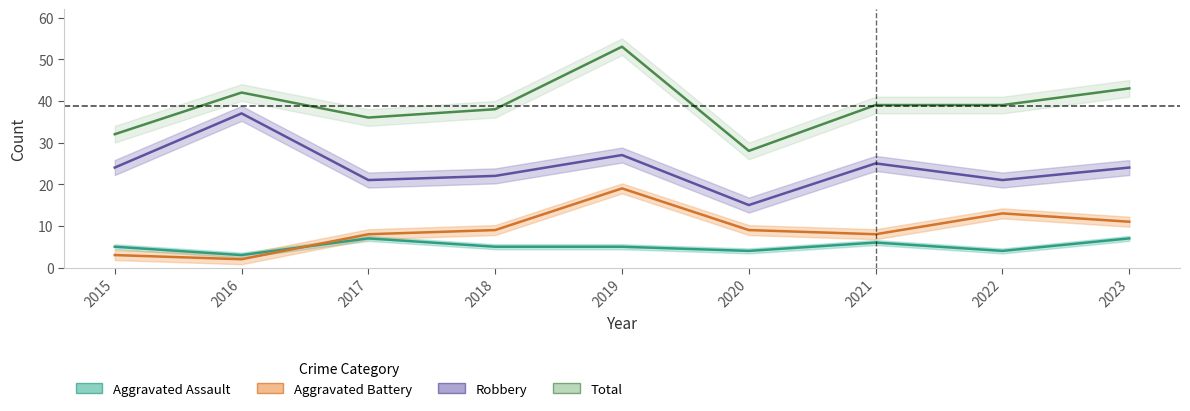

What is the spread (max minus min) of values at 2015?

29